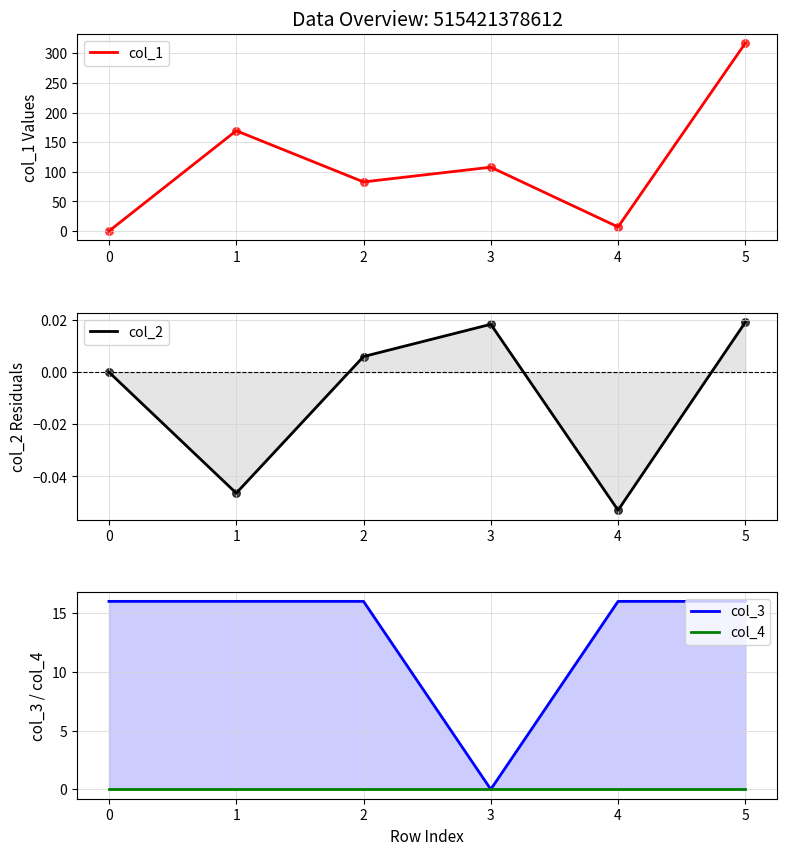

Which series has the largest Y range (max minus min)?

col_1